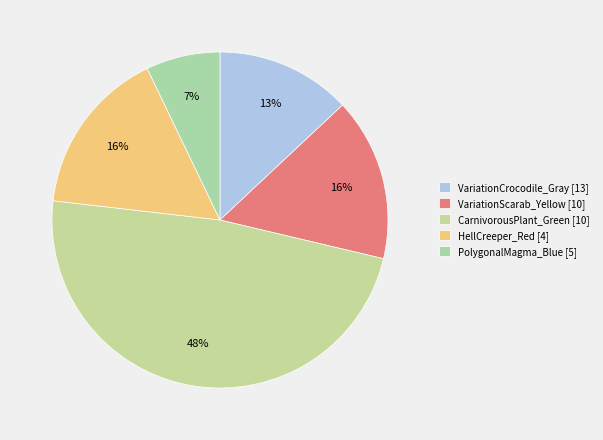

To the nearest percent, what percentage of the pie is VariationCrocodile_Gray?

13%